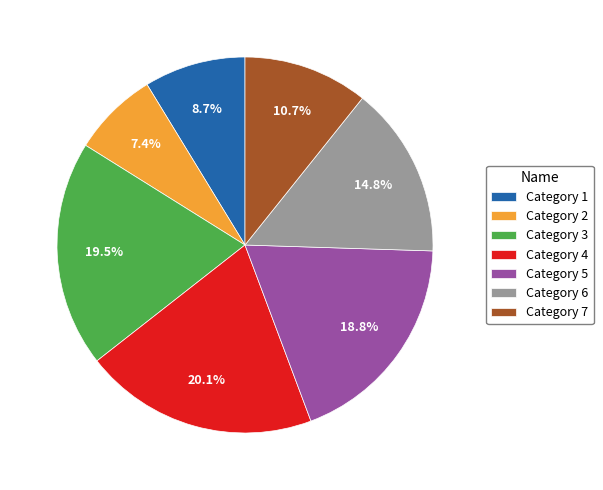

Does any single category account for the majority?

No